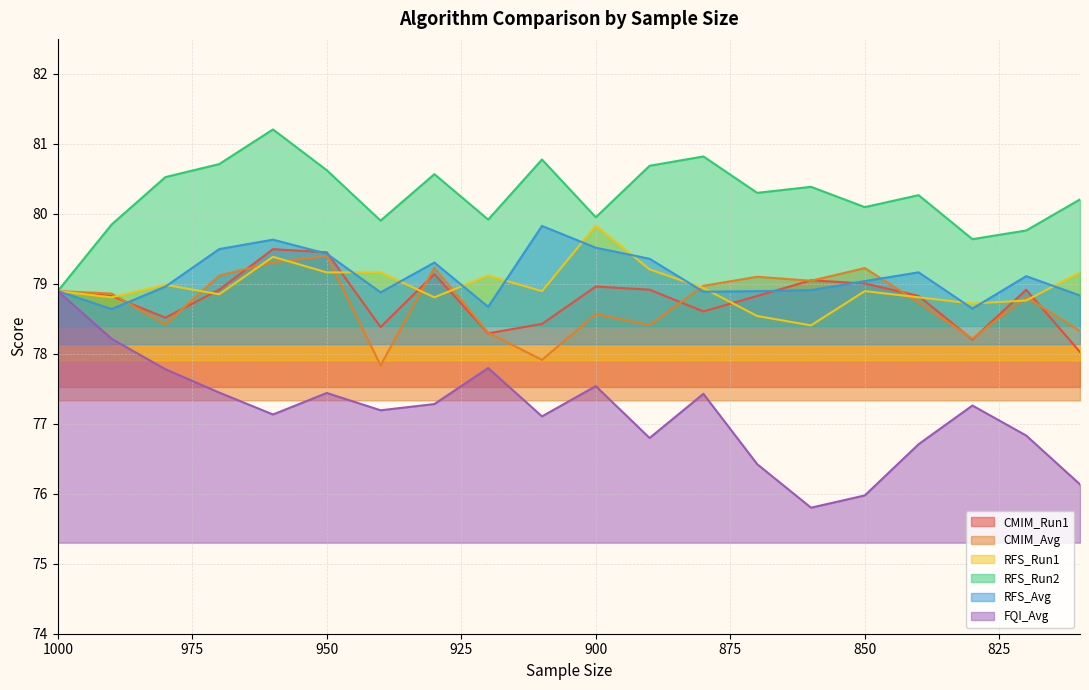

What is the value of the CMIM_Run1 point at the 14th from the left?

78.8